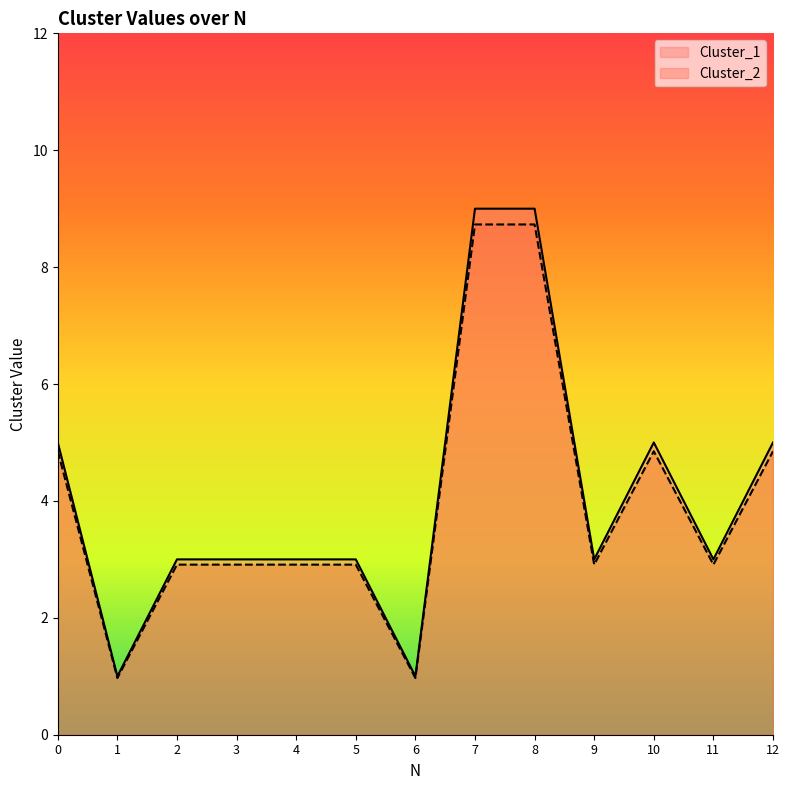

Which has a higher value, 9 or 4?

9